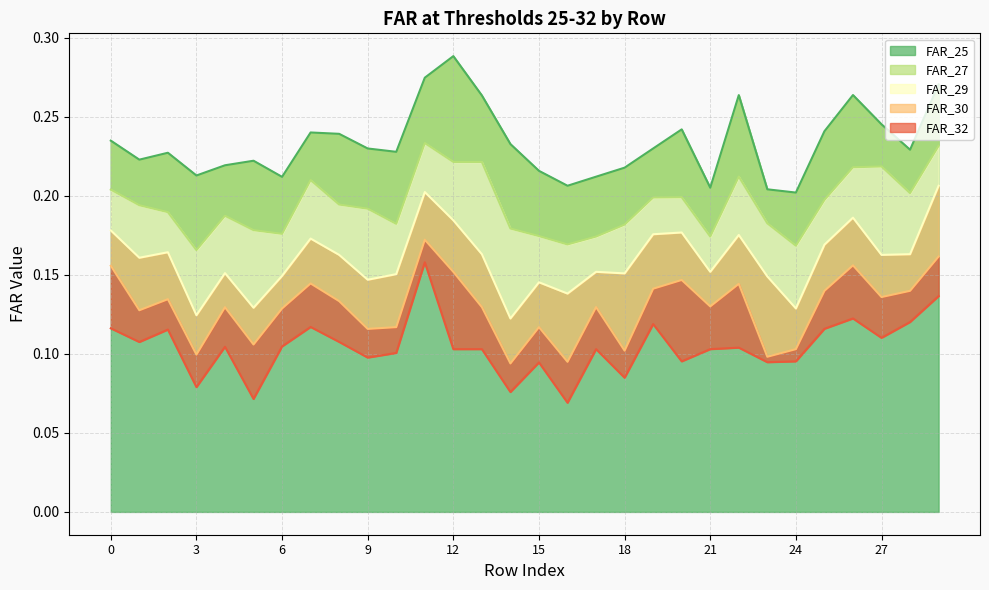

Which category has the highest value across all series?

12